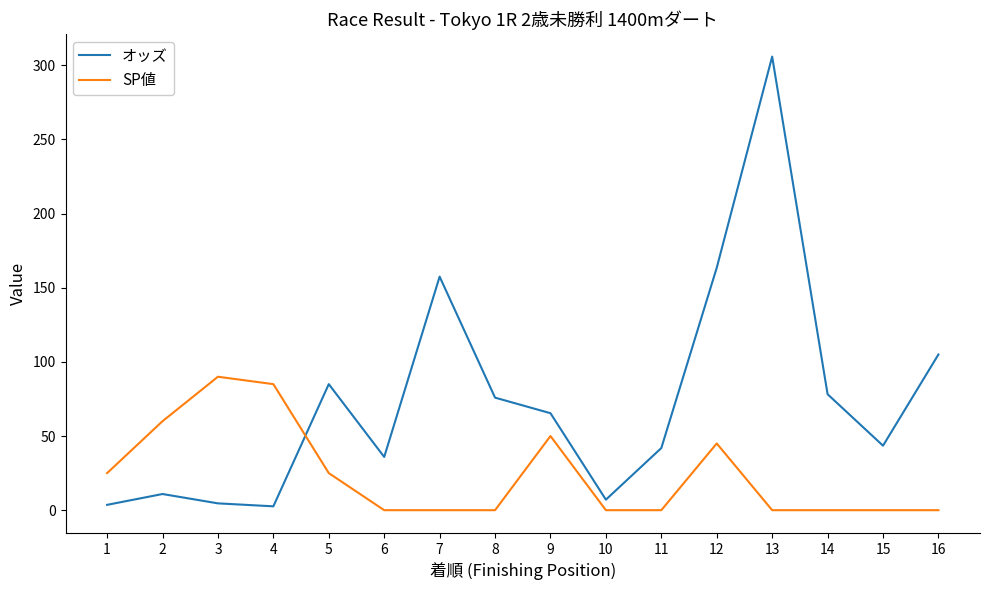

The value of SP値 at 12 is 15.1. True or false?

False